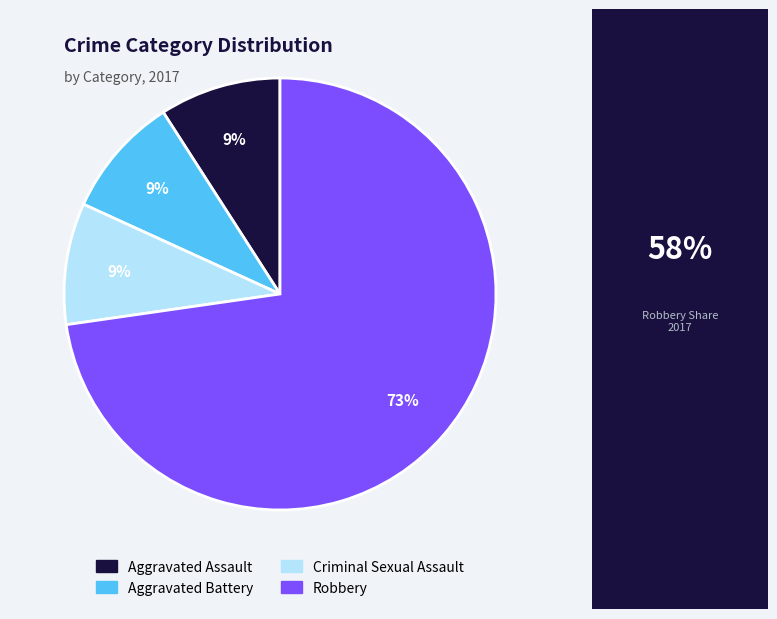

How many segments does this pie chart have?

4